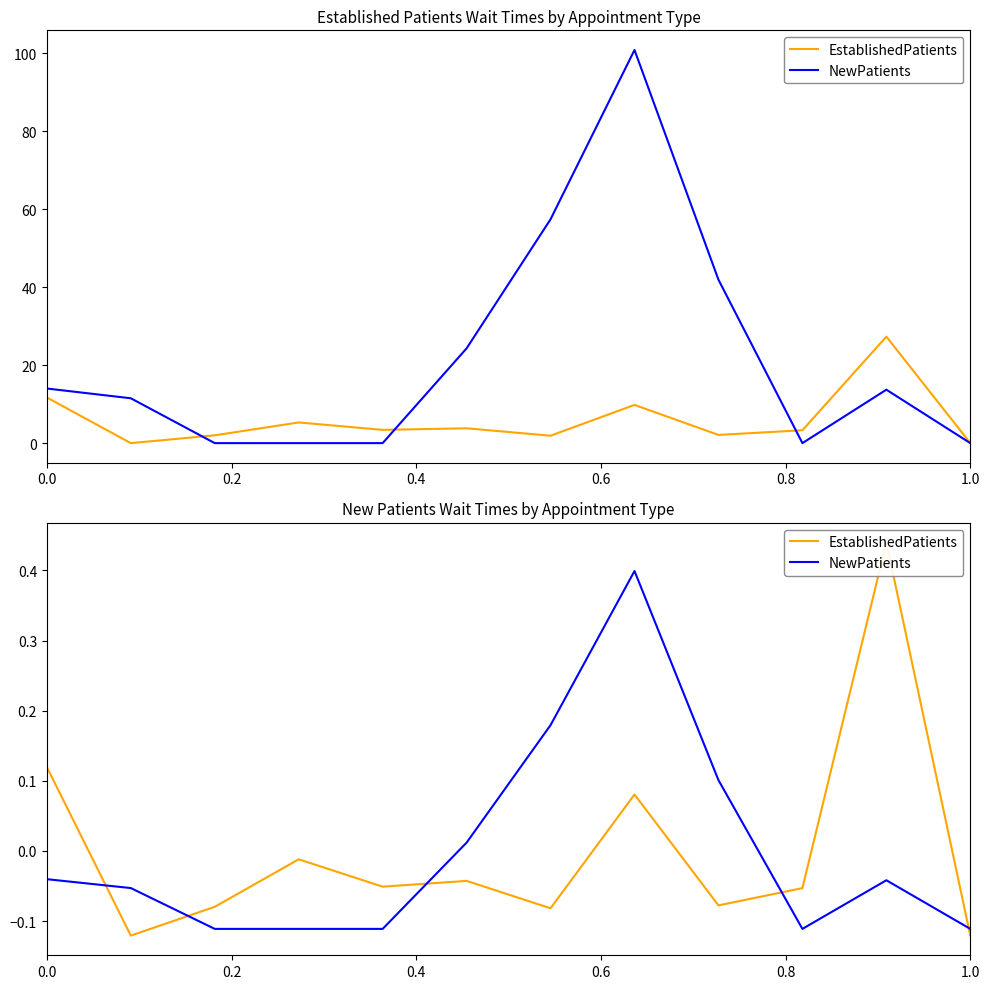

How many interior local peaks does the NewPatients series have?

2